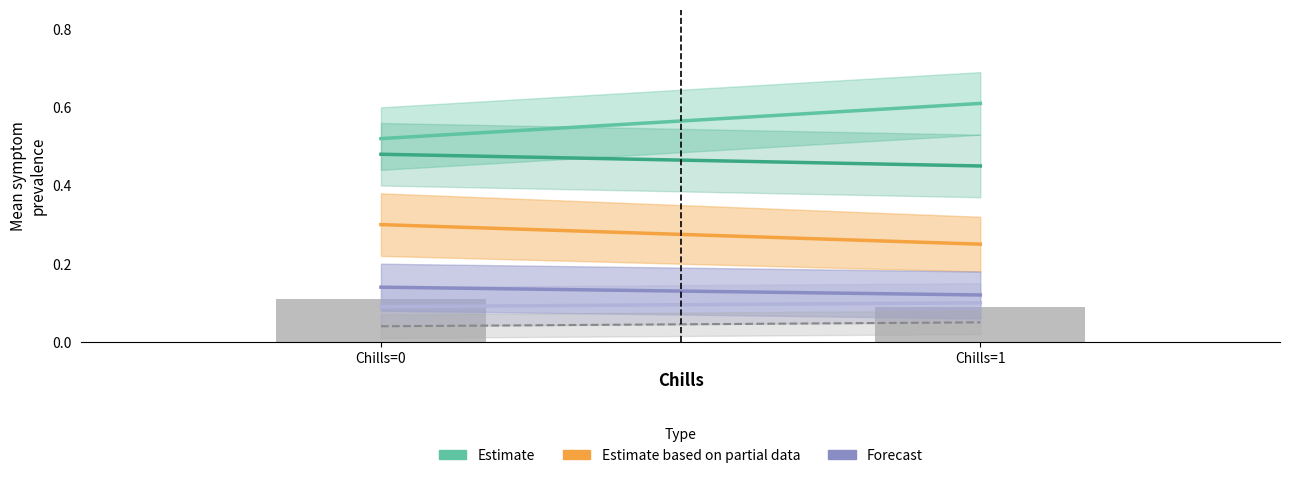

Does the chart contain any negative values?

No